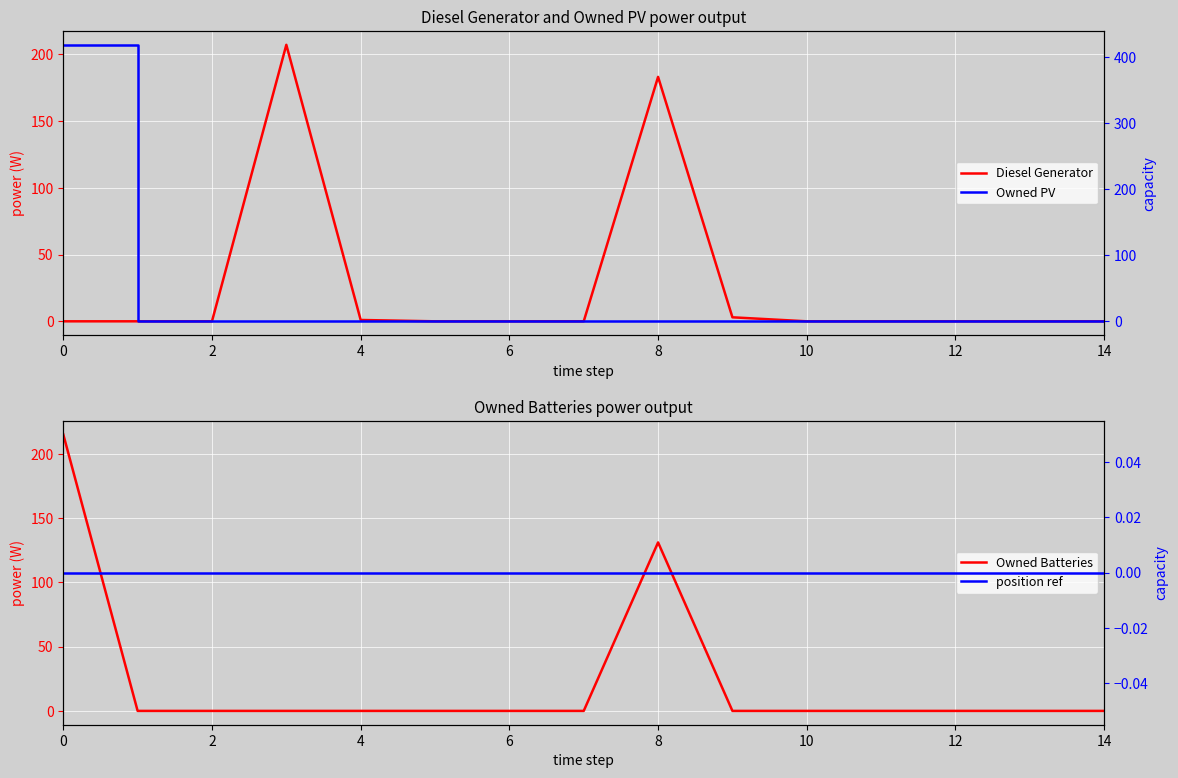

Is this an area chart (filled region under the line)?

No